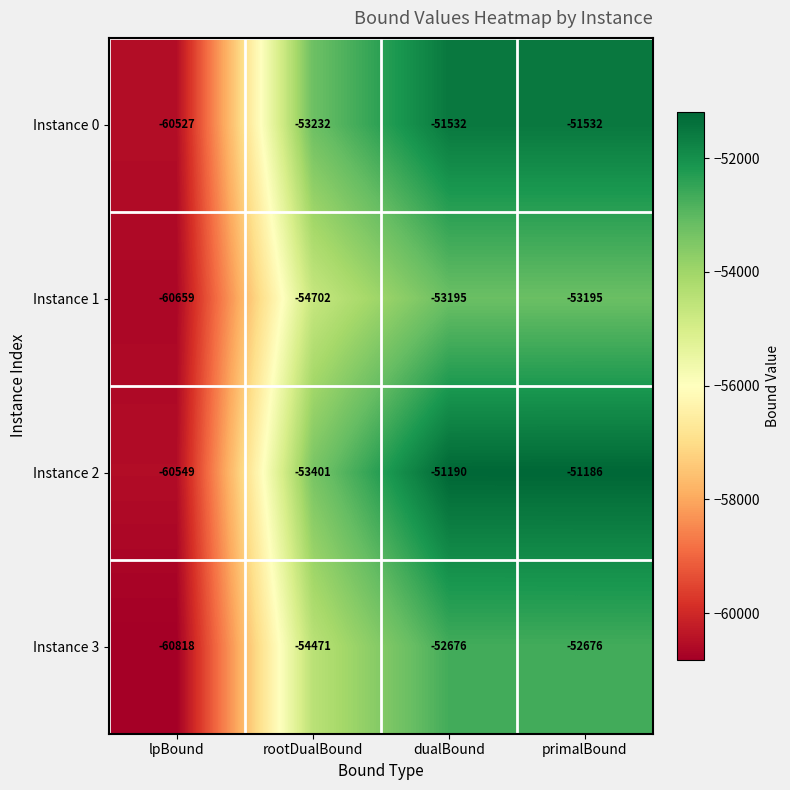

How many distinct data groups are displayed?

4